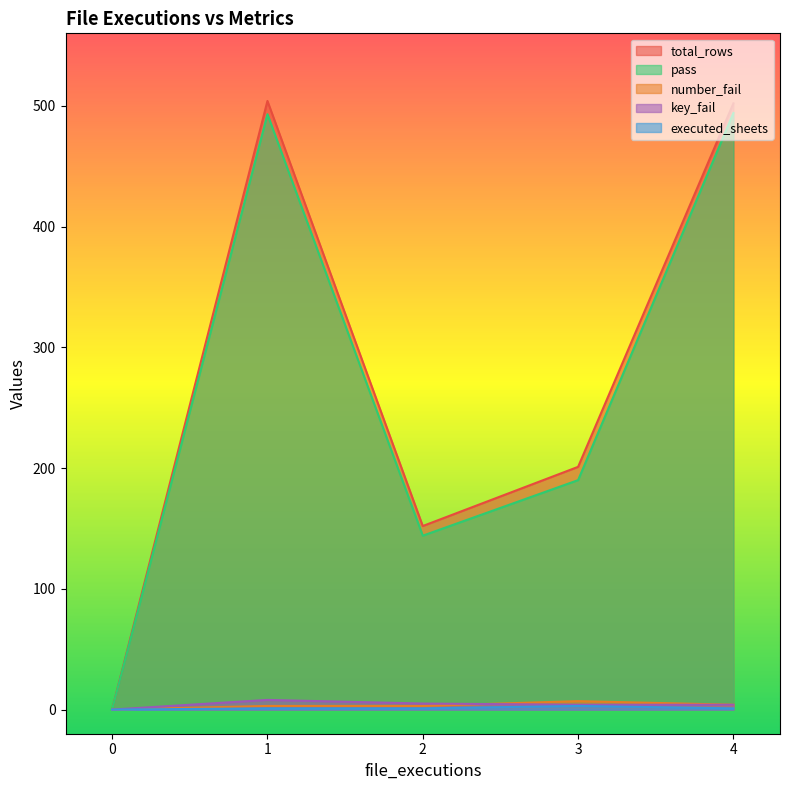

Does the chart display data point markers on the line(s)?

No